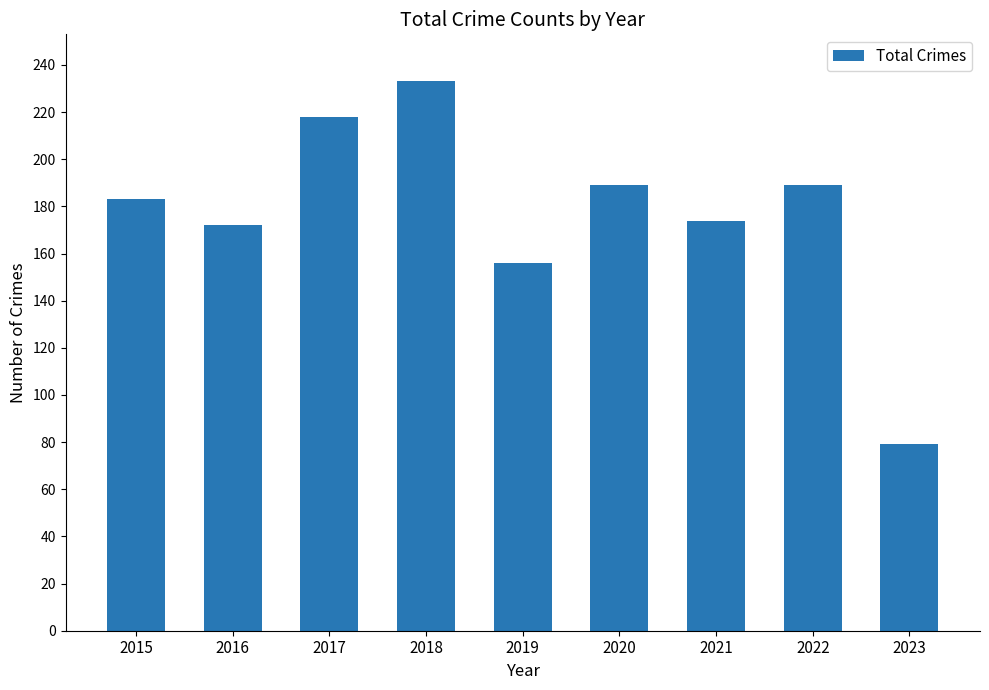

Reading left to right, what are all the values shown in this chart?

183	172	218	233	156	189	174	189	79